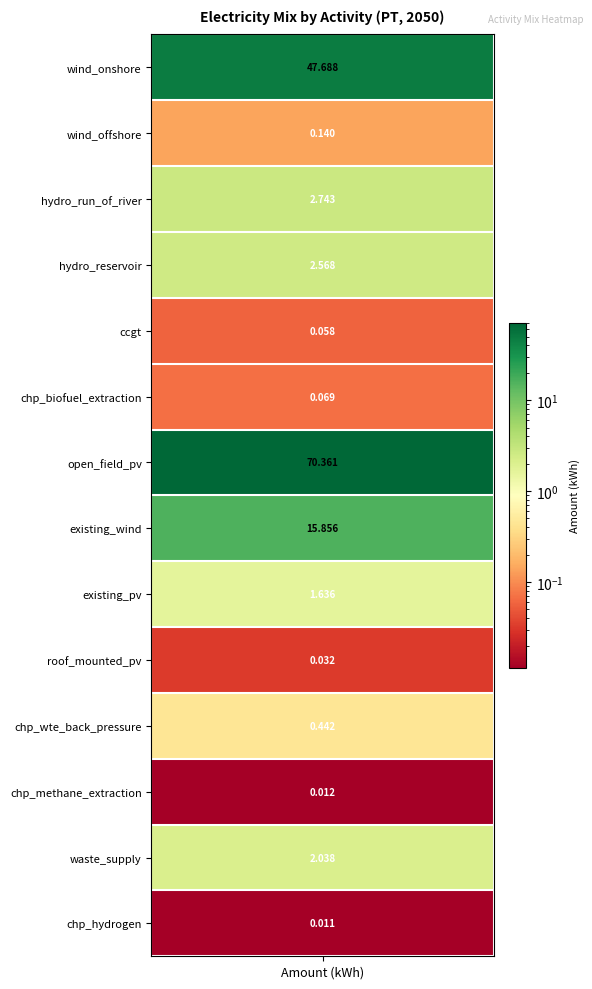

What is the difference between the maximum and second lowest values?

70.3